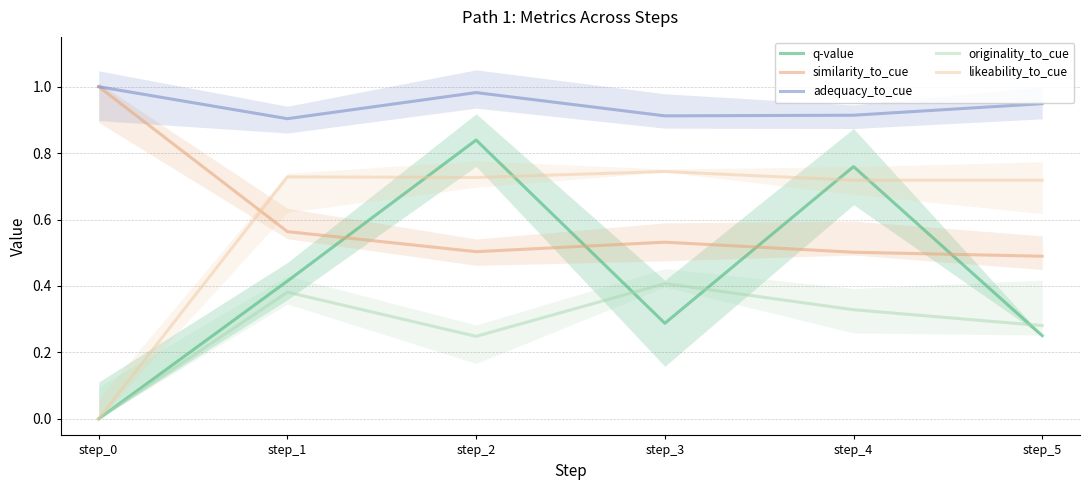

At which category does the chart reach its minimum across all series?

step_0